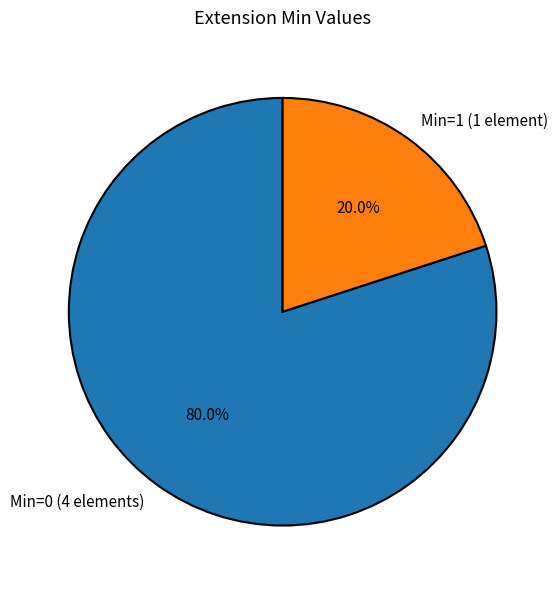

How many slices are in this pie chart?

2